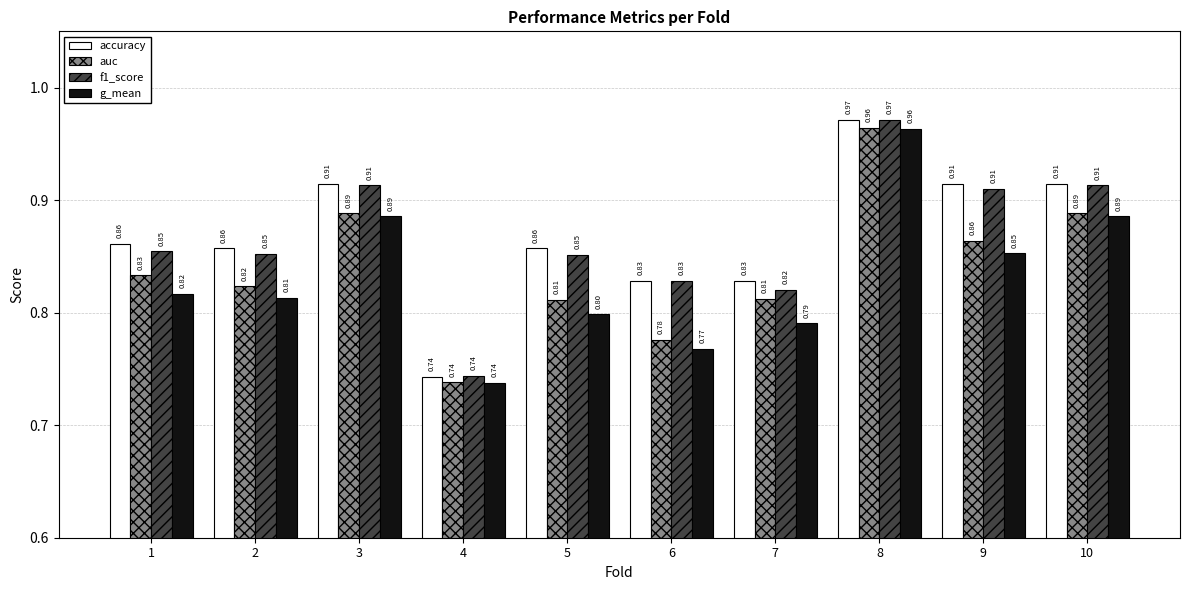

What is the sum of the accuracy values at 10 and 6?

1.7